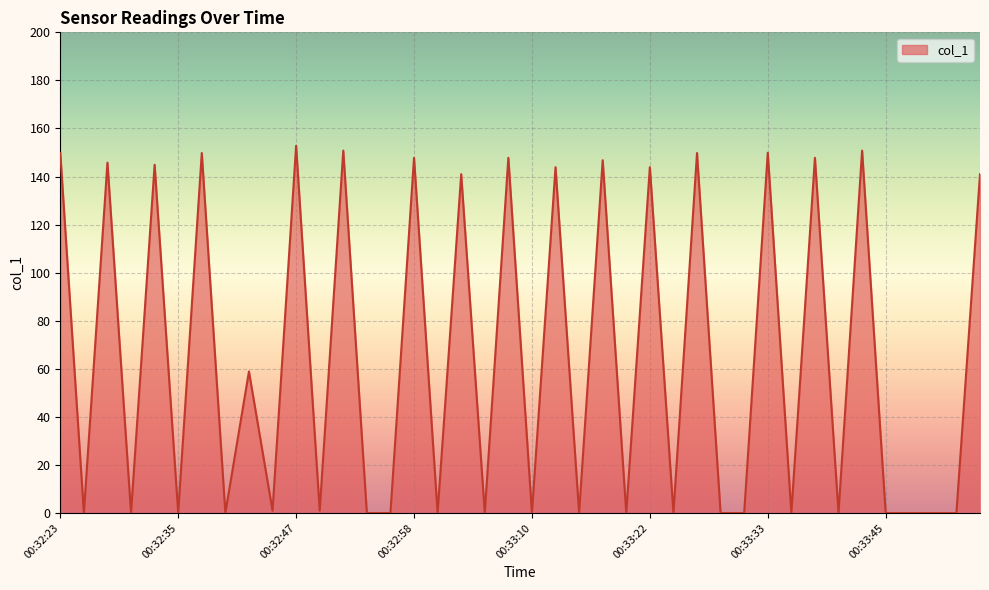

Count the number of categories in the chart.

40